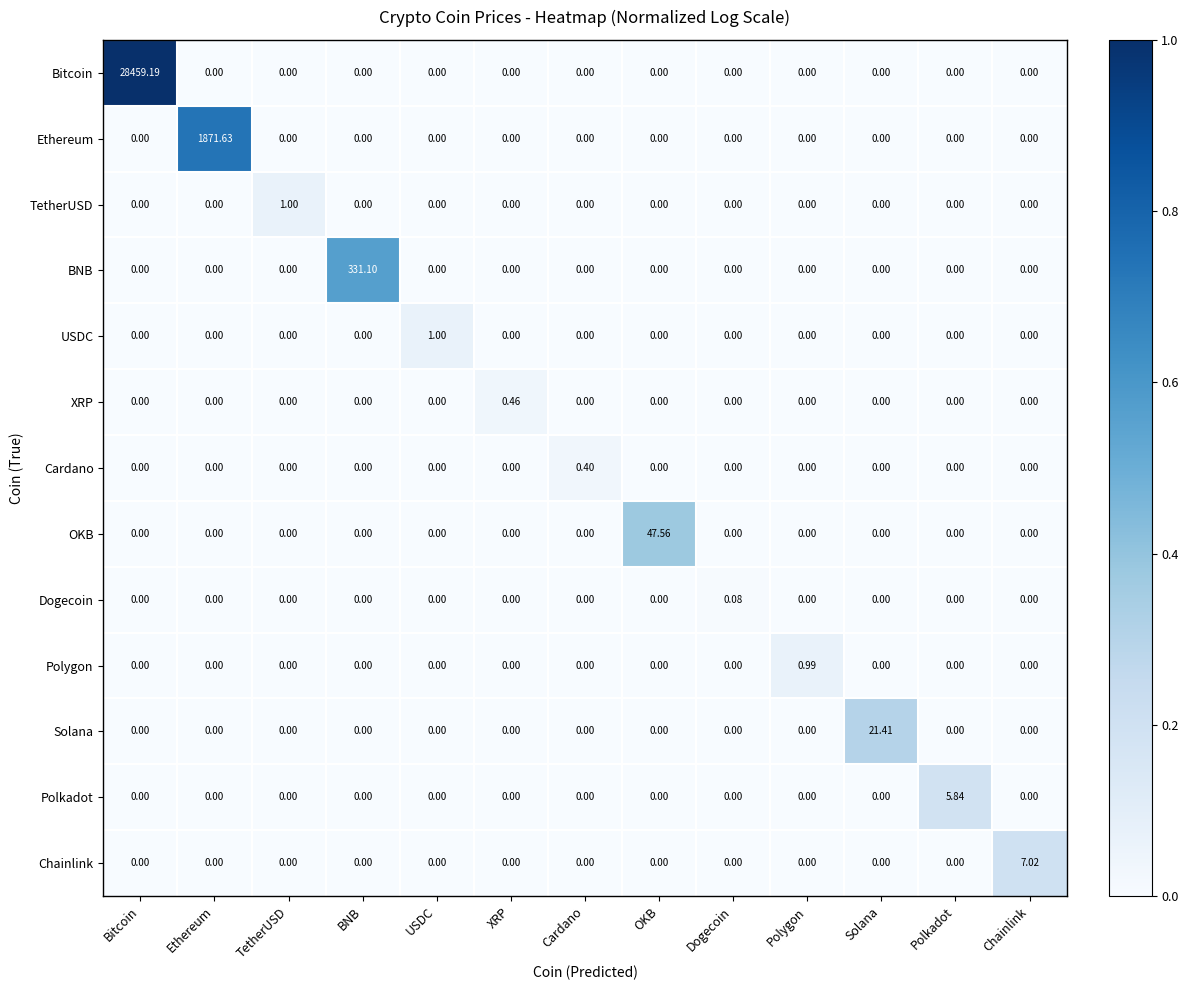

How many series are shown in this chart?

13